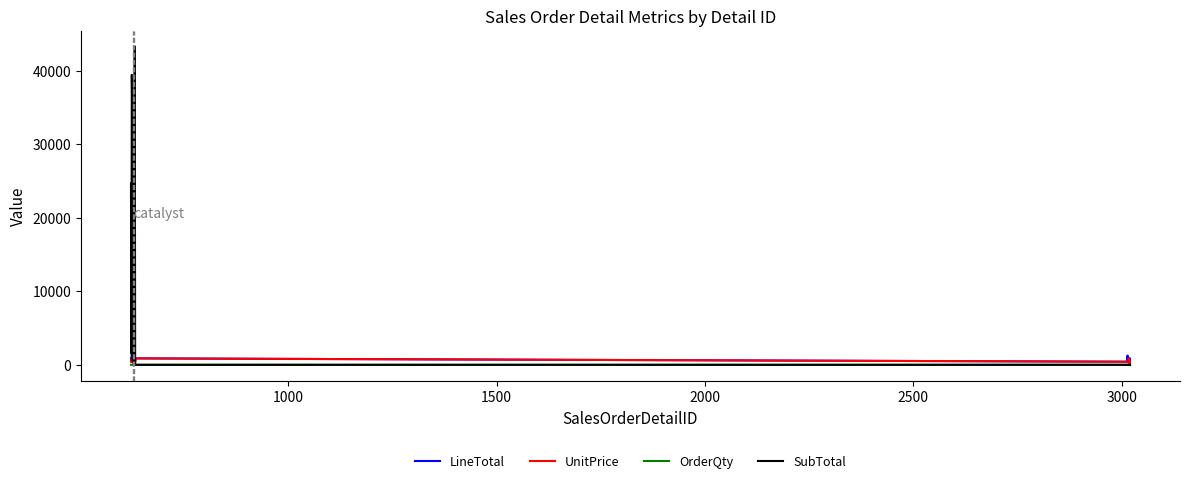

In UnitPrice, how many points are higher than both neighbors (excluding endpoints)?

5